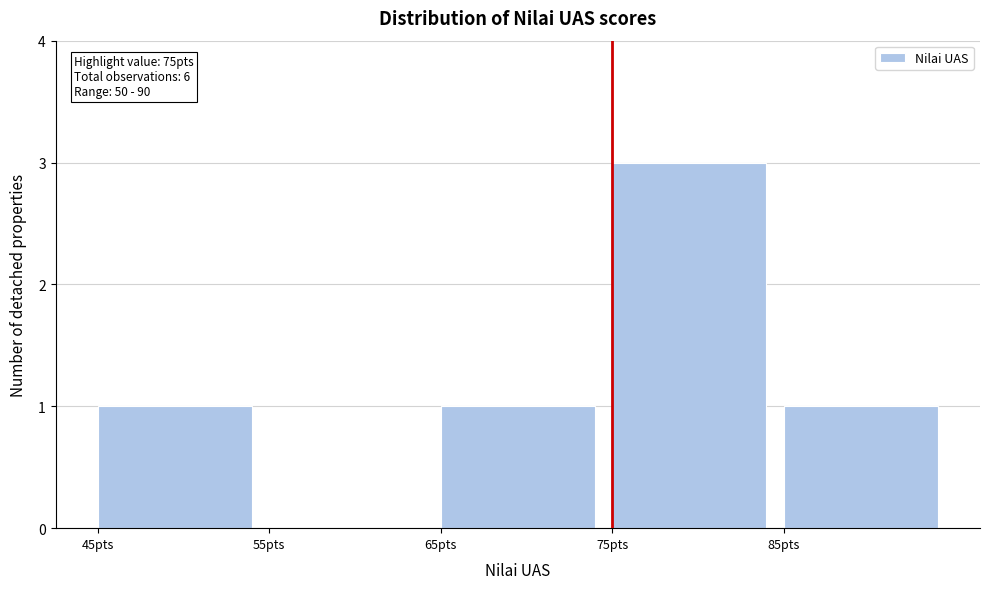

Reading left to right, transcribe all the data shown in this chart.

45pts=1	55pts=0	65pts=1	75pts=3	85pts=1